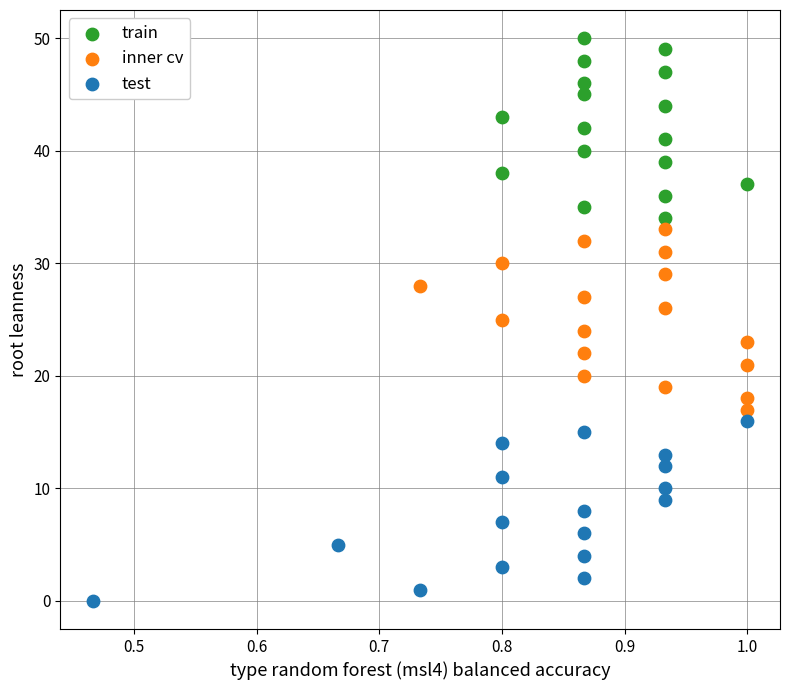

Which series contains the lowest Y value?

test